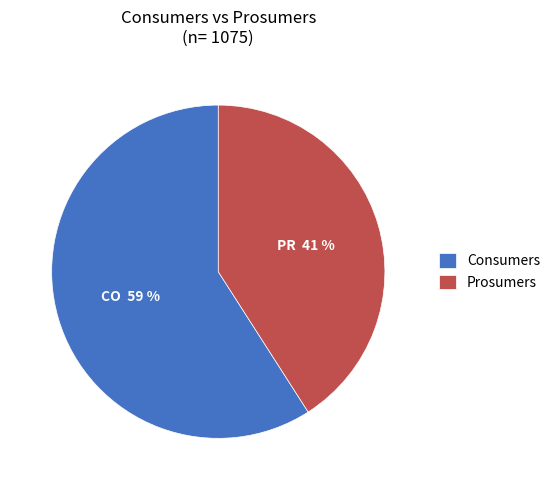

Count the number of slices in the pie.

2